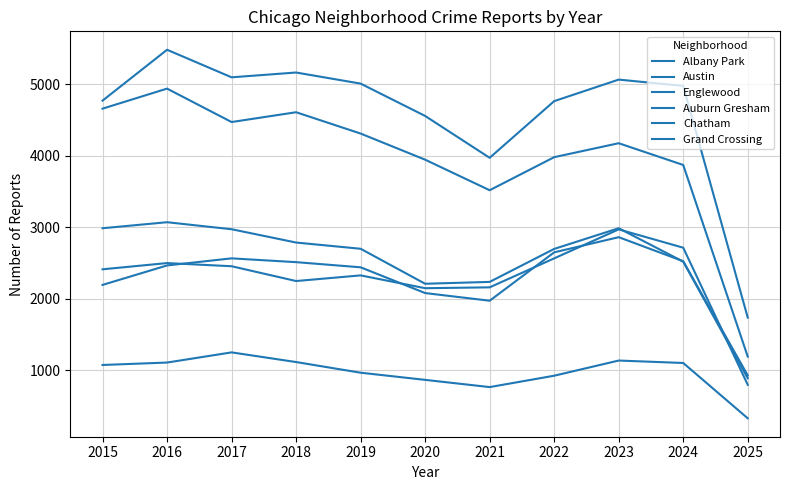

What is the value of the Englewood point at the 5th from the left?

4310